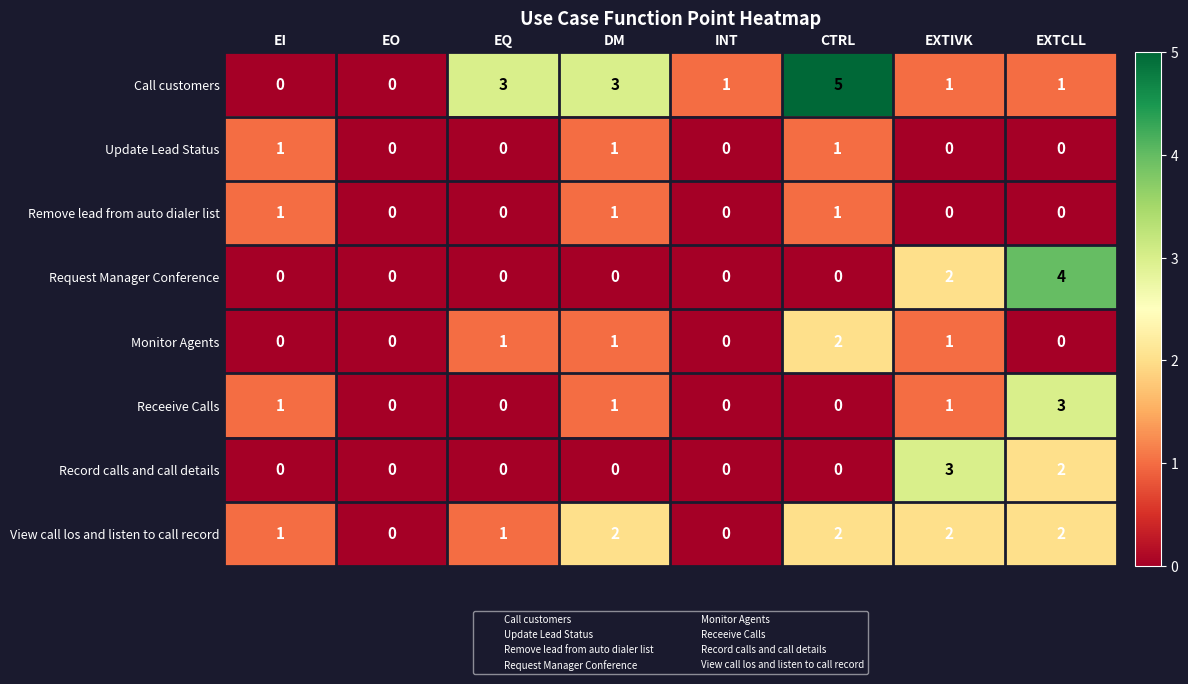

How many data points does each series have?

8